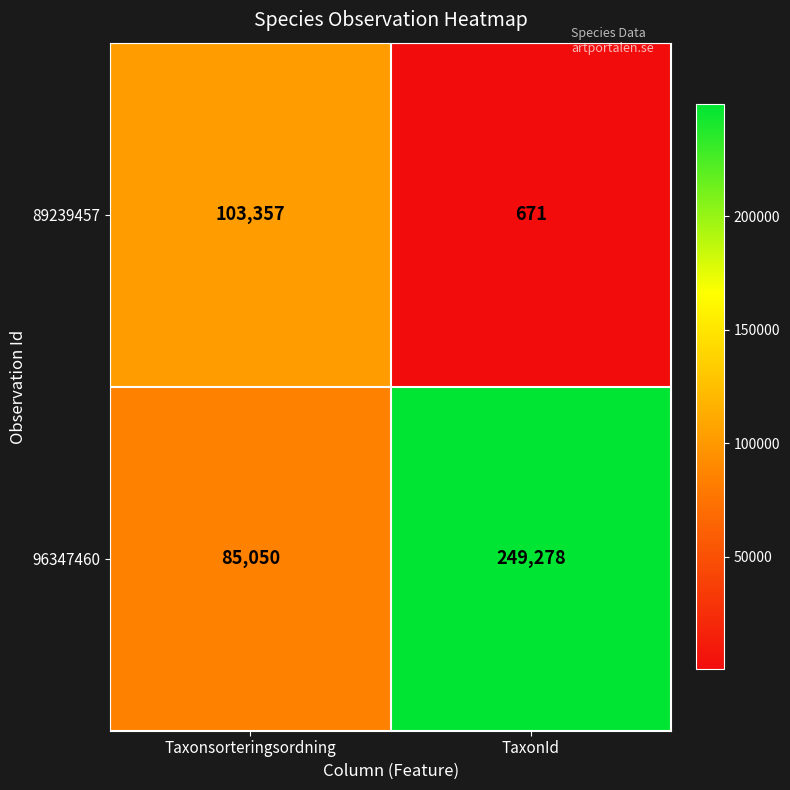

What is the sum of all 89239457 values?

104028